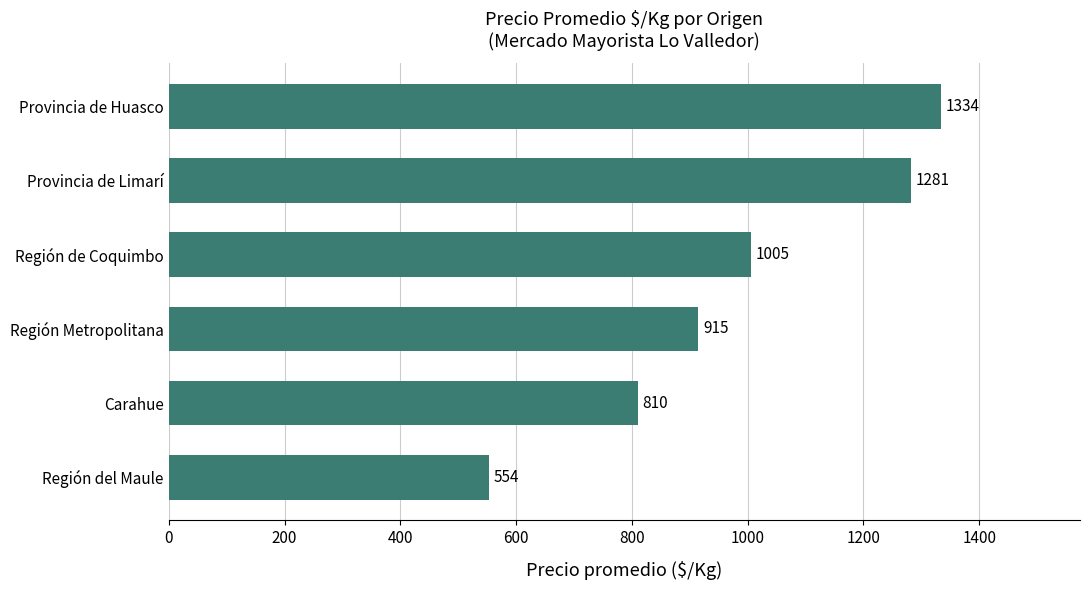

The chart shows a value of 1281.3 at Provincia de Limarí. True or false?

True